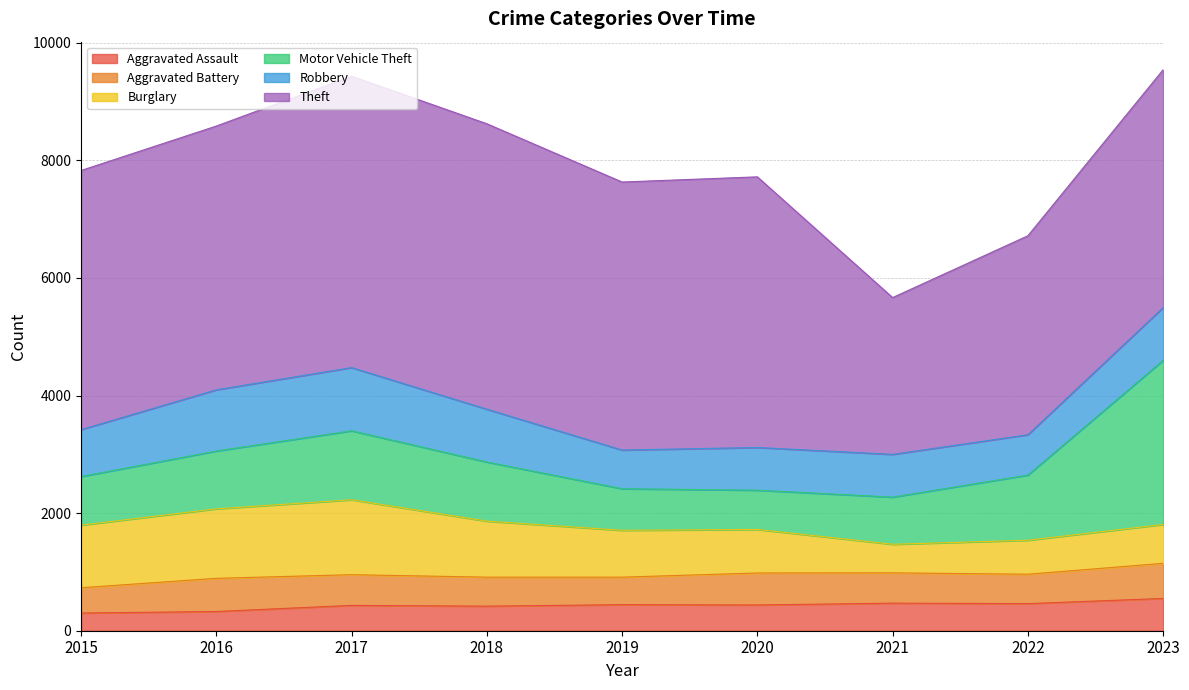

What is the maximum value for Aggravated Battery?

597